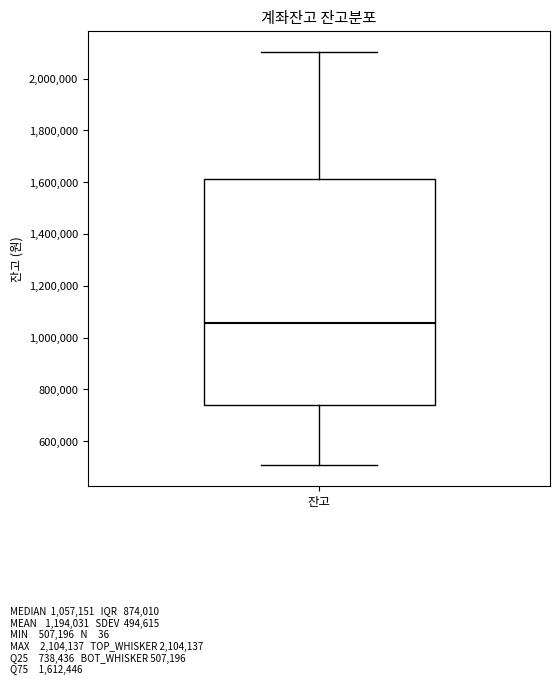

Read this box plot against the y-axis: the position of the median line, the range covered by the box, and the ends of both whiskers. The values are not printed on the chart, so give them approximately, as read against the axis.

median 1060000, box 740000 to 1620000, whiskers 500000 to 2100000